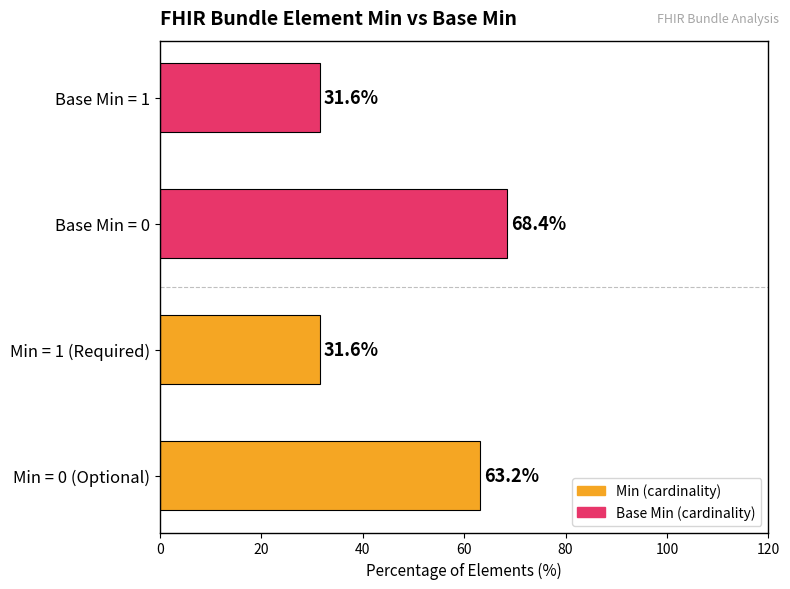

Reading bottom to top, list all the values displayed in this chart.

Min = 0 (Optional)=63.2	Min = 1 (Required)=31.6	Base Min = 0=68.4	Base Min = 1=31.6